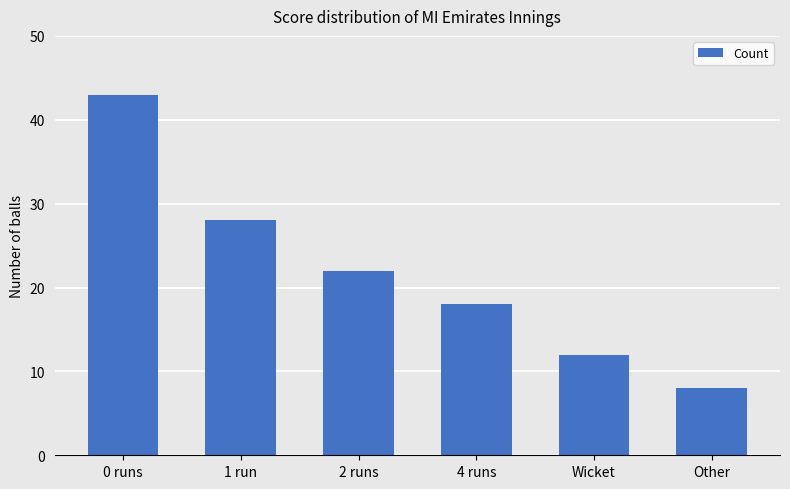

What is the change in value from 0 runs to 4 runs?

-25